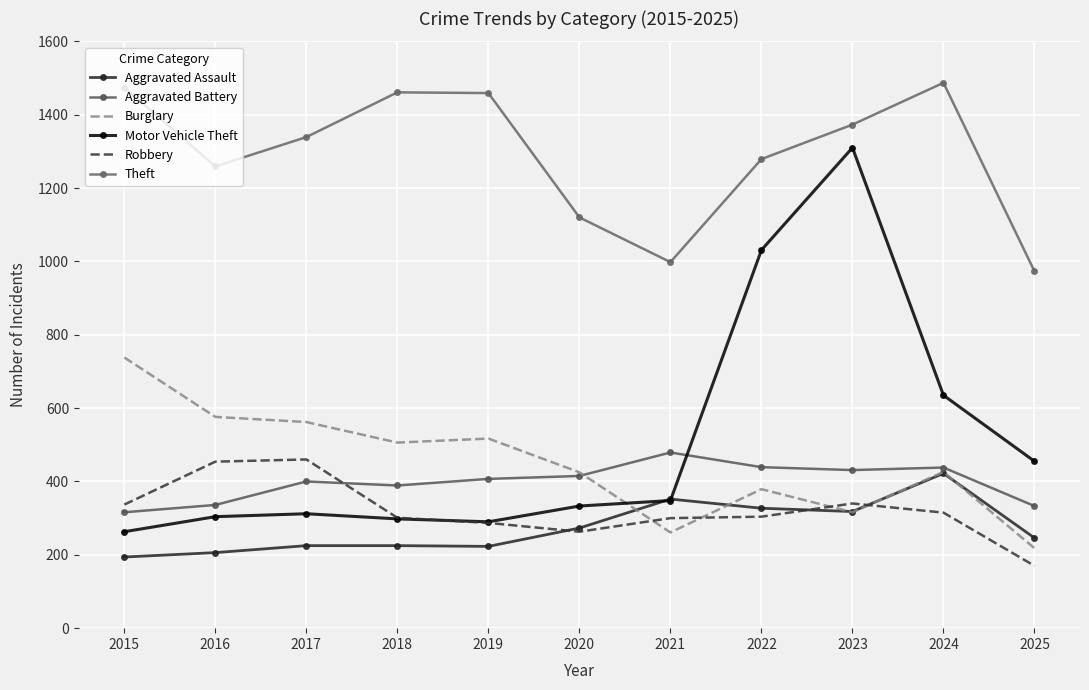

List the labels in order of Motor Vehicle Theft value, smallest first.

2015, 2019, 2018, 2016, 2017, 2020, 2021, 2025, 2024, 2022, 2023